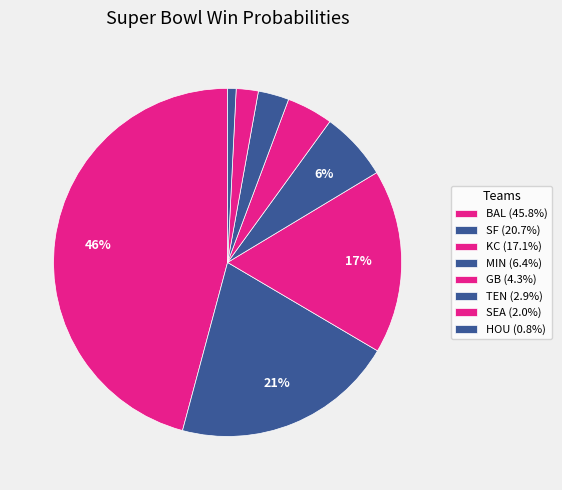

To the nearest percent, what is the average slice percentage?

12%